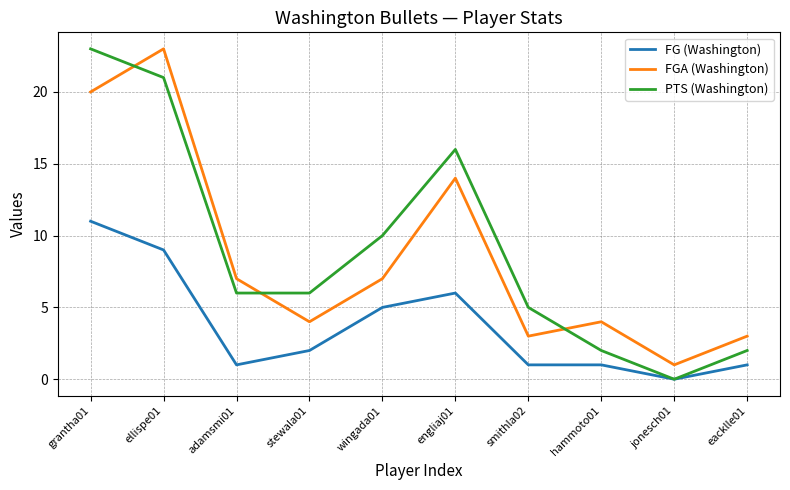

Which category has the highest value in the FG (Washington) series?

grantha01